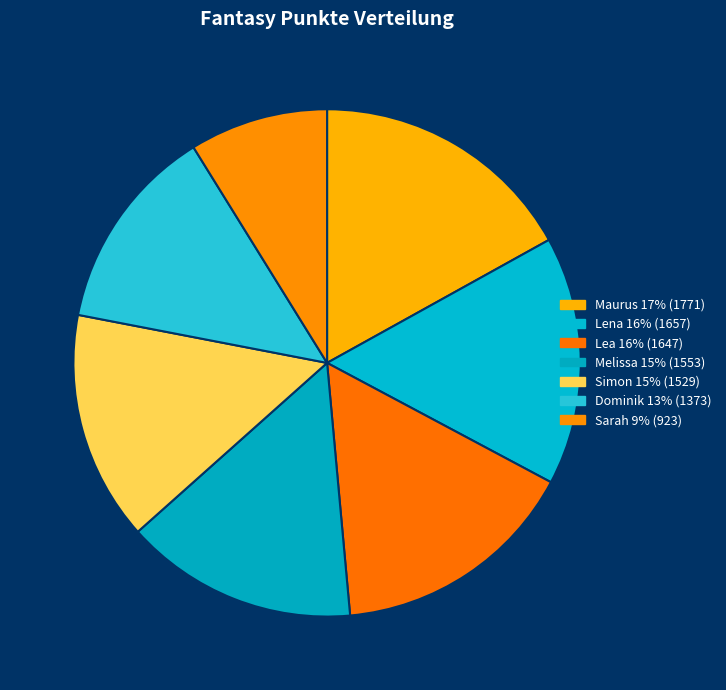

Count the number of slices in the pie.

7